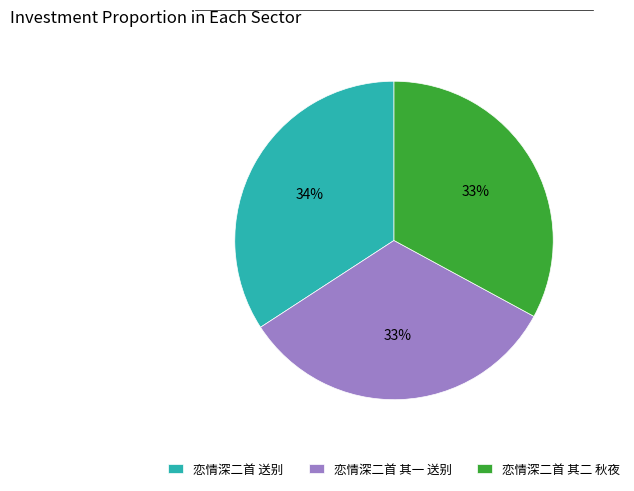

The 恋情深二首 其二 秋夜 slice represents 33% of the pie. True or false?

True